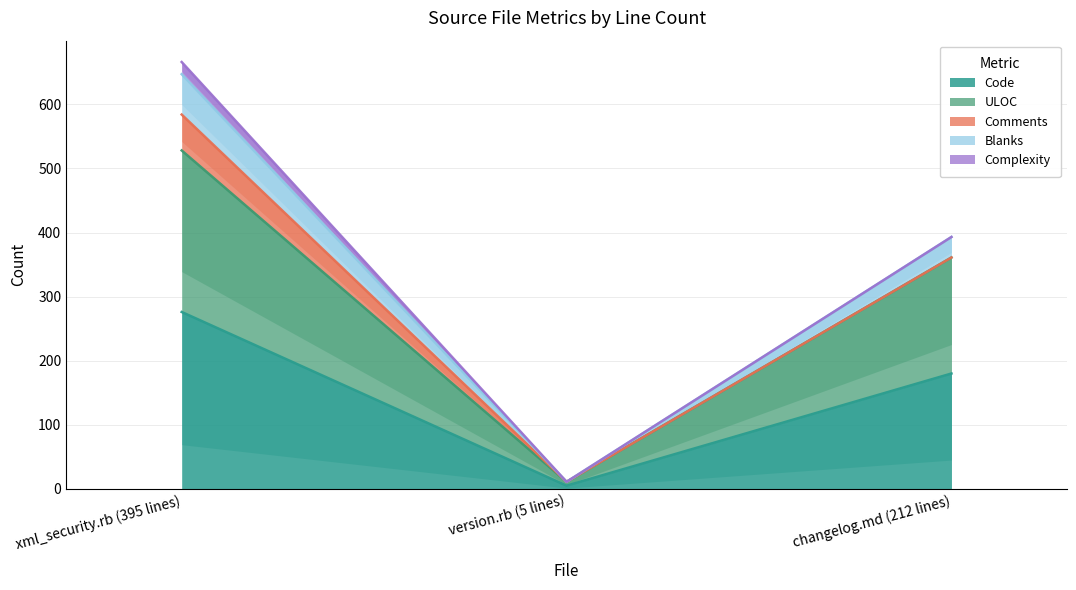

Is the value of ULOC at changelog.md (212 lines) greater than the value of Blanks at version.rb (5 lines)?

Yes